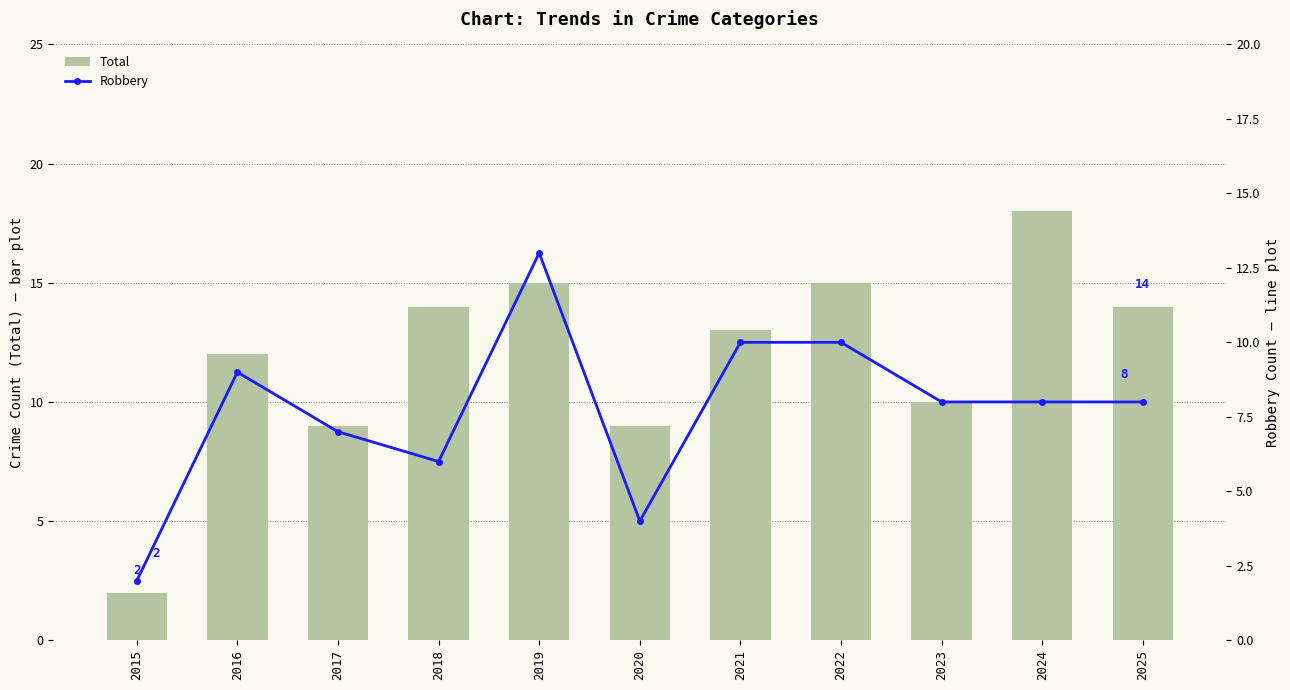

Does the chart contain stacked bars?

No